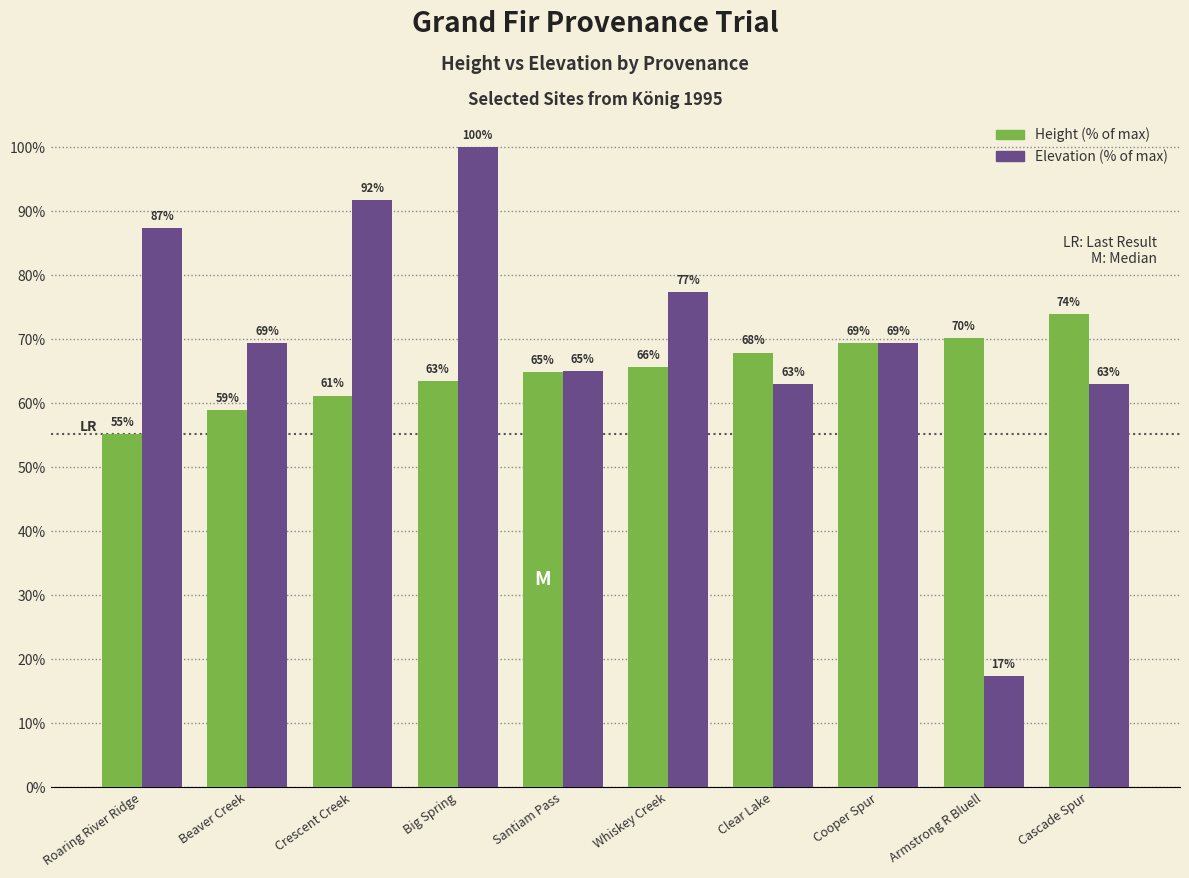

True or false: Elevation (% of max) has a value of 77.3 at Whiskey Creek.

True